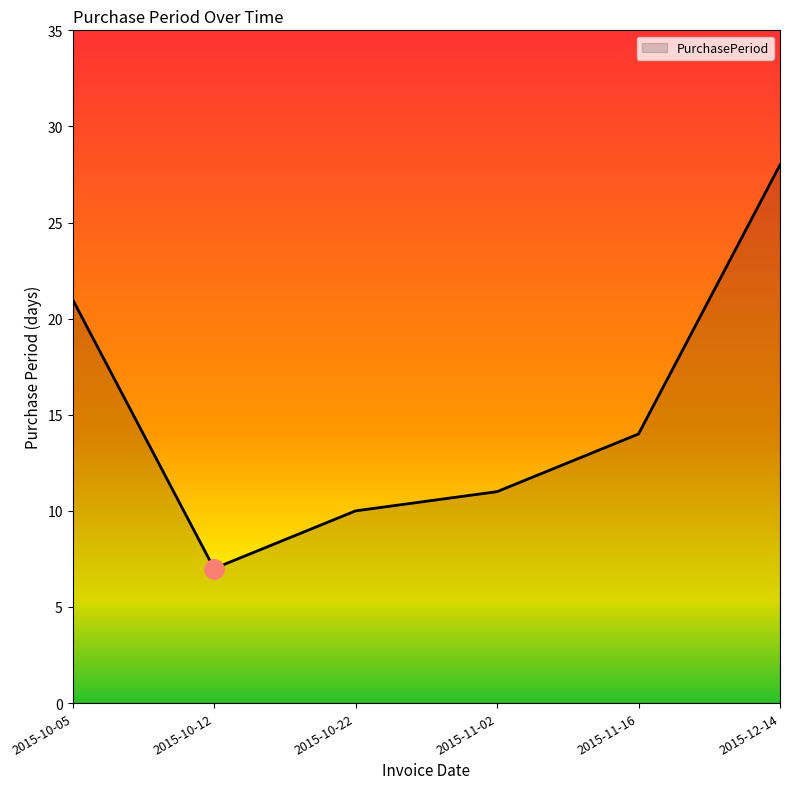

True or false: there are more than 1 points higher than both neighbors.

False